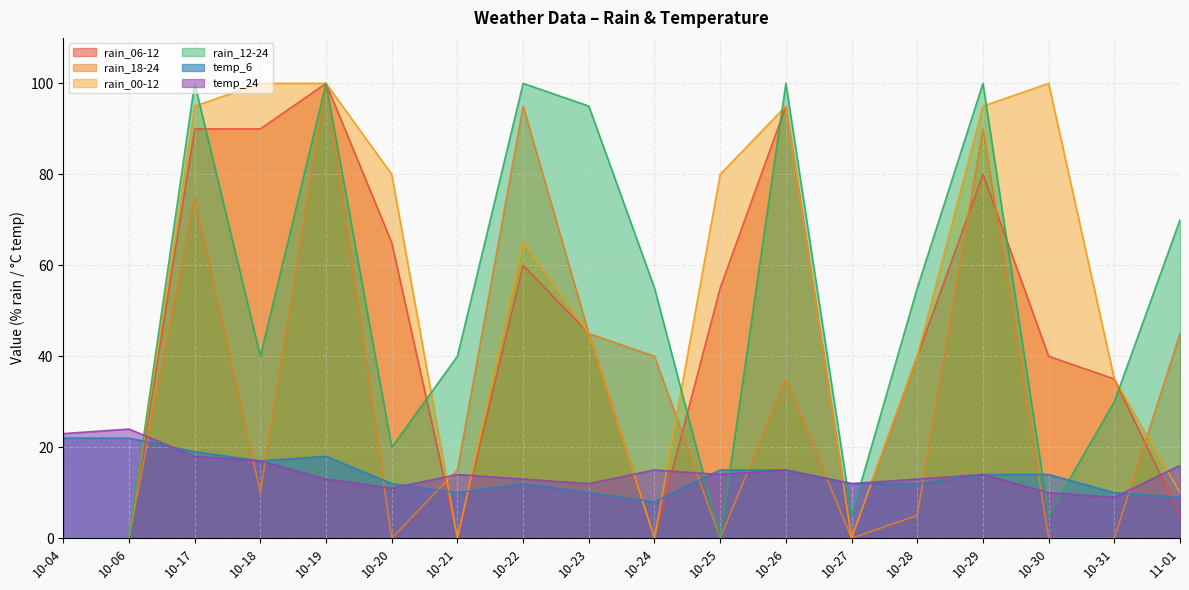

True or false: rain_18-24 and temp_24 intersect in this chart.

True